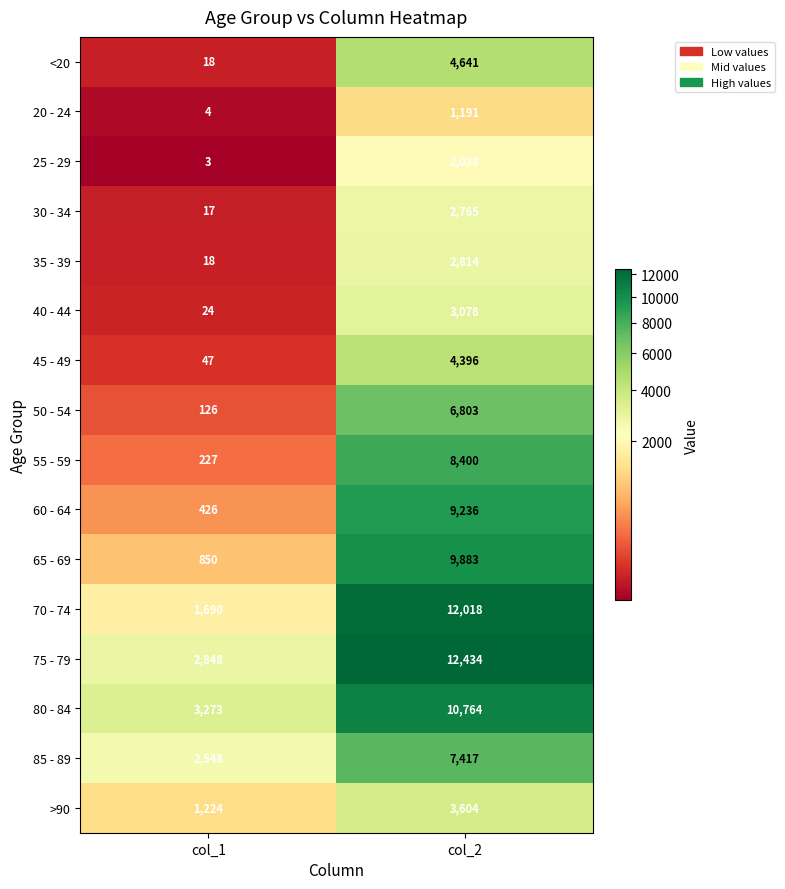

At which category is the sum across all series the highest?

col_2